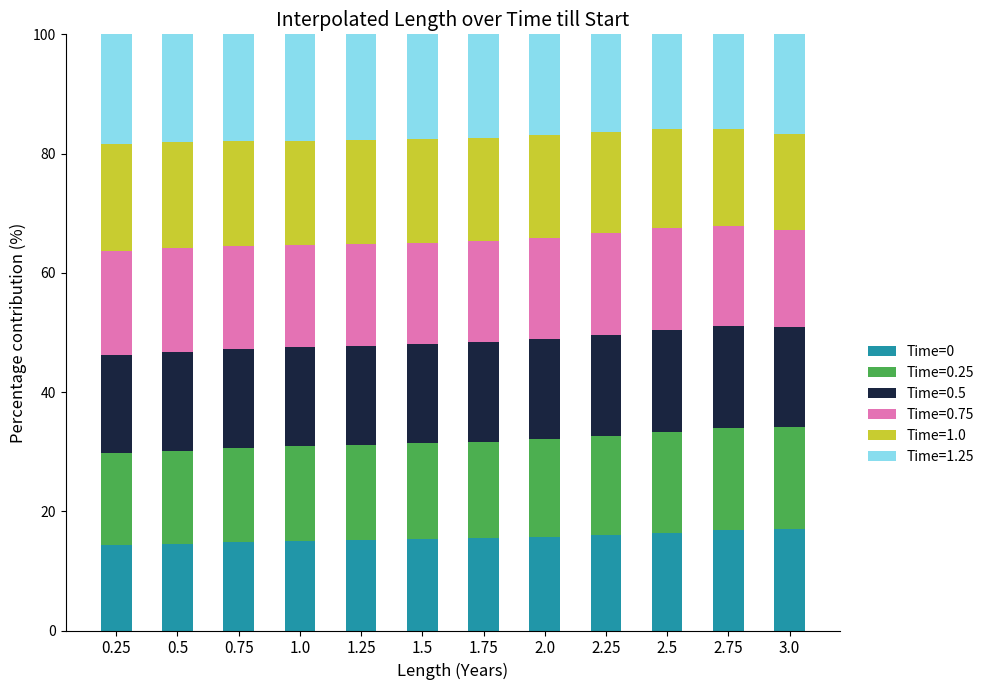

Count the number of categories in the chart.

12